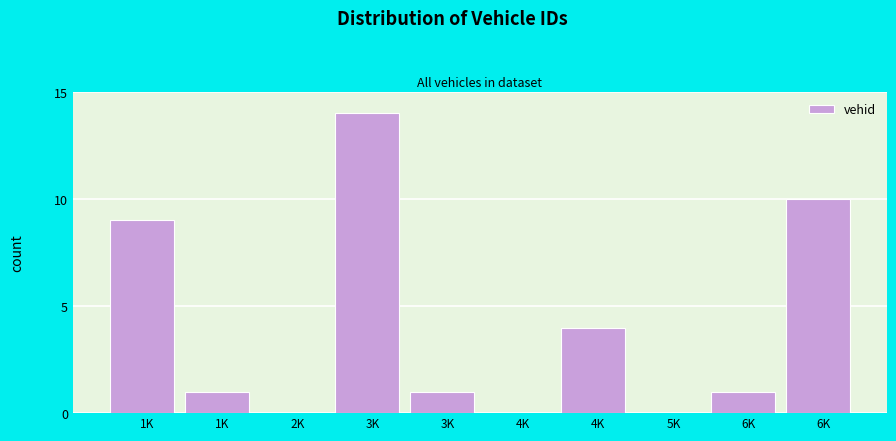

How many distinct data groups are displayed?

1